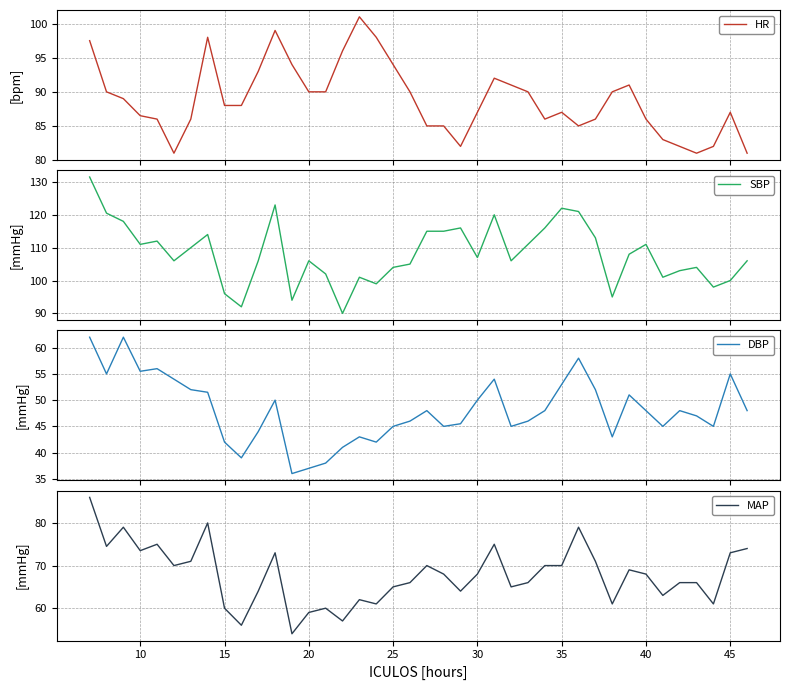

What is the lowest value of the MAP series?

54.0